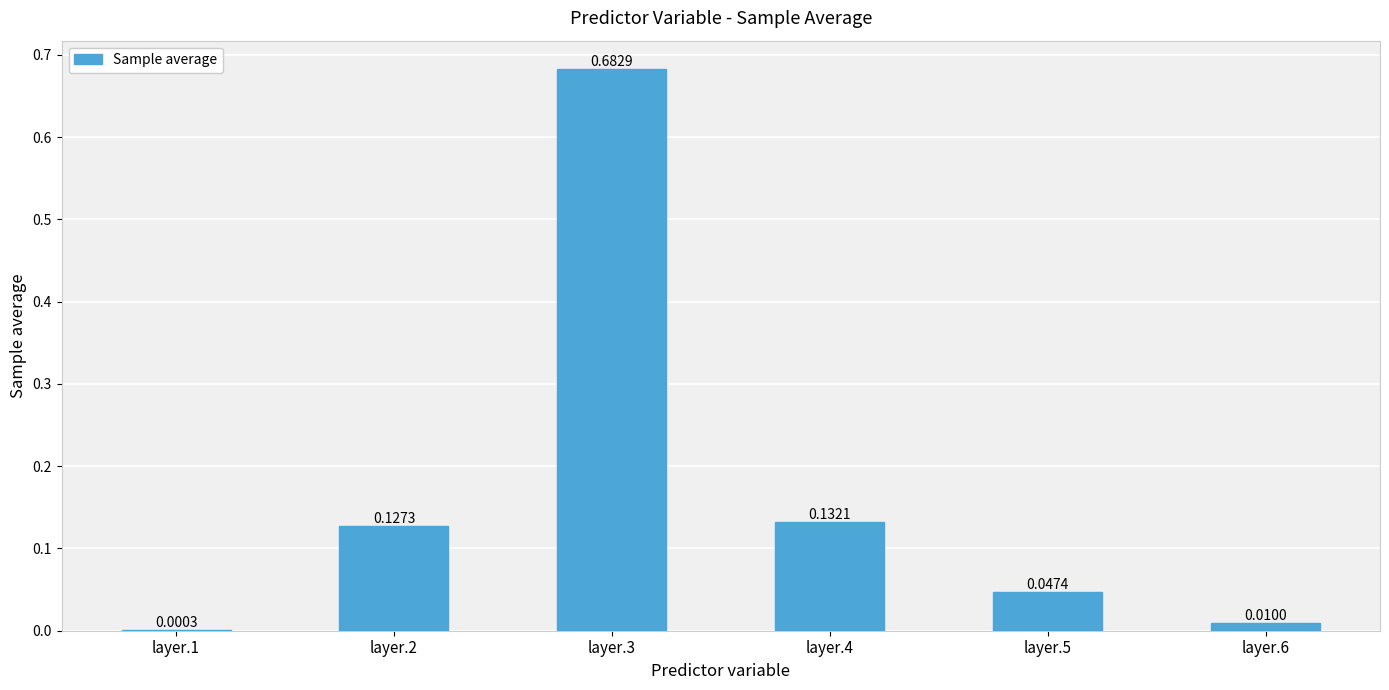

Which has a higher value, layer.1 or layer.3?

layer.3